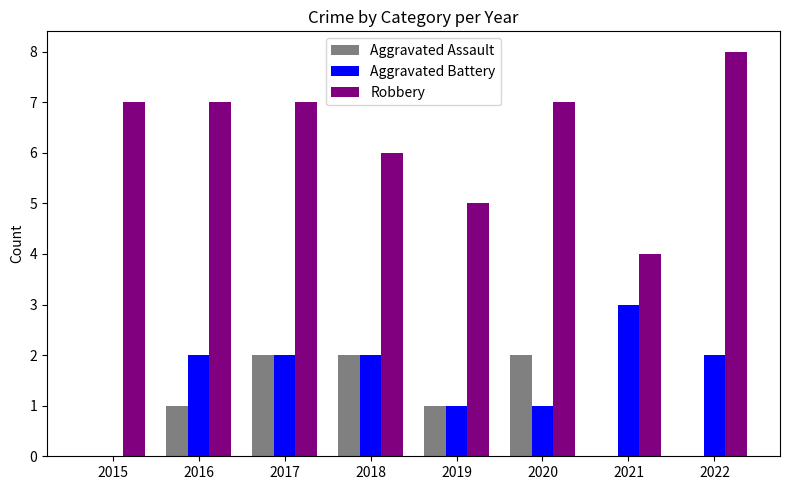

How many categories are shown in the chart?

8